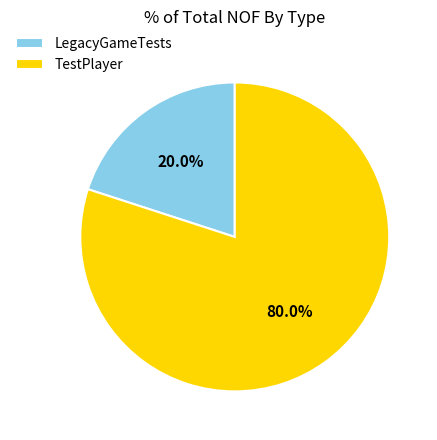

Between LegacyGameTests and TestPlayer, which is larger?

TestPlayer